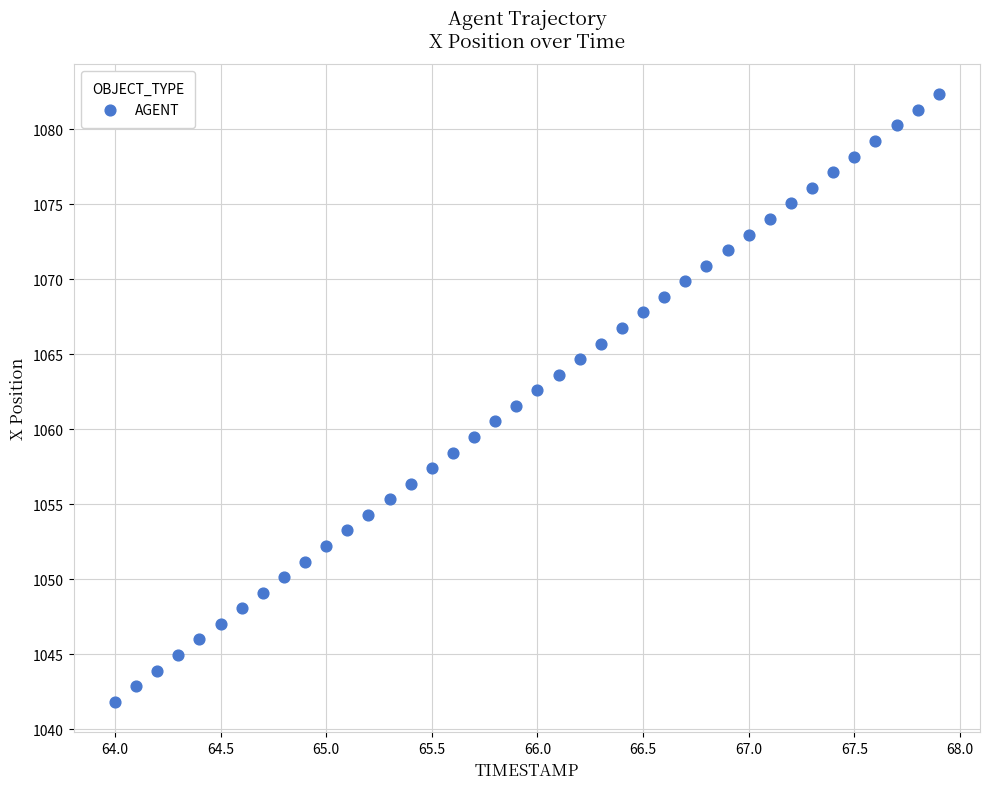

What is the range of X values (max minus min)?

3.9